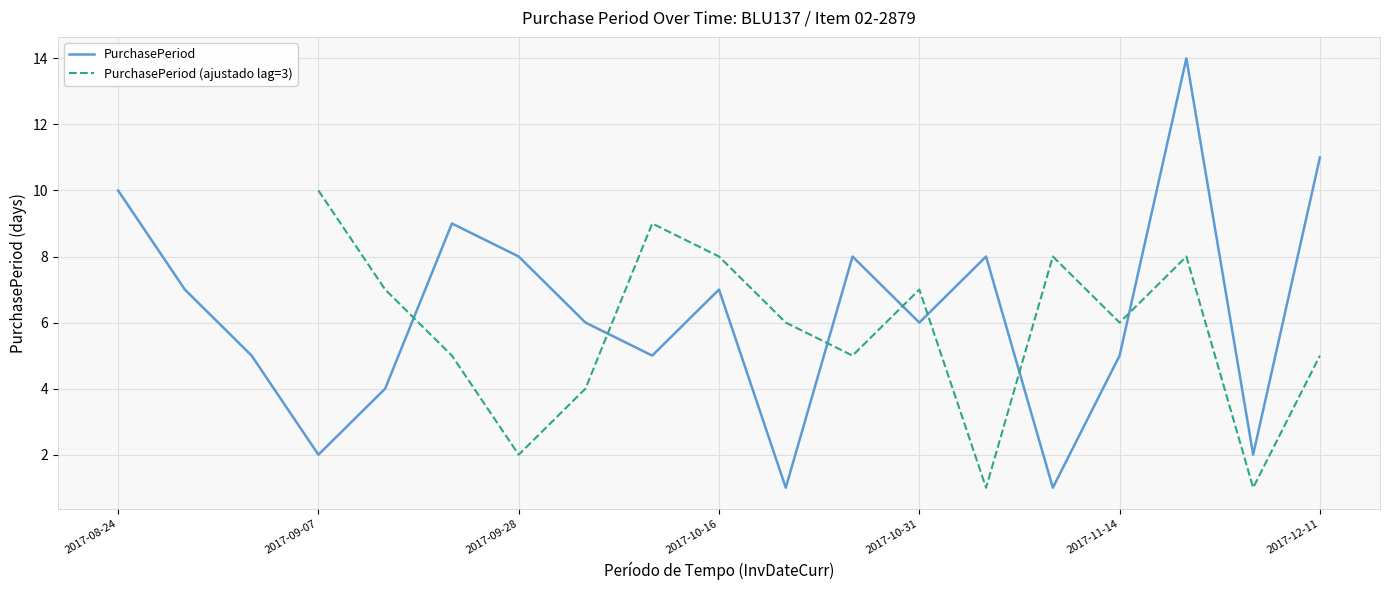

What is the difference between the maximum and minimum values in the PurchasePeriod series?

13